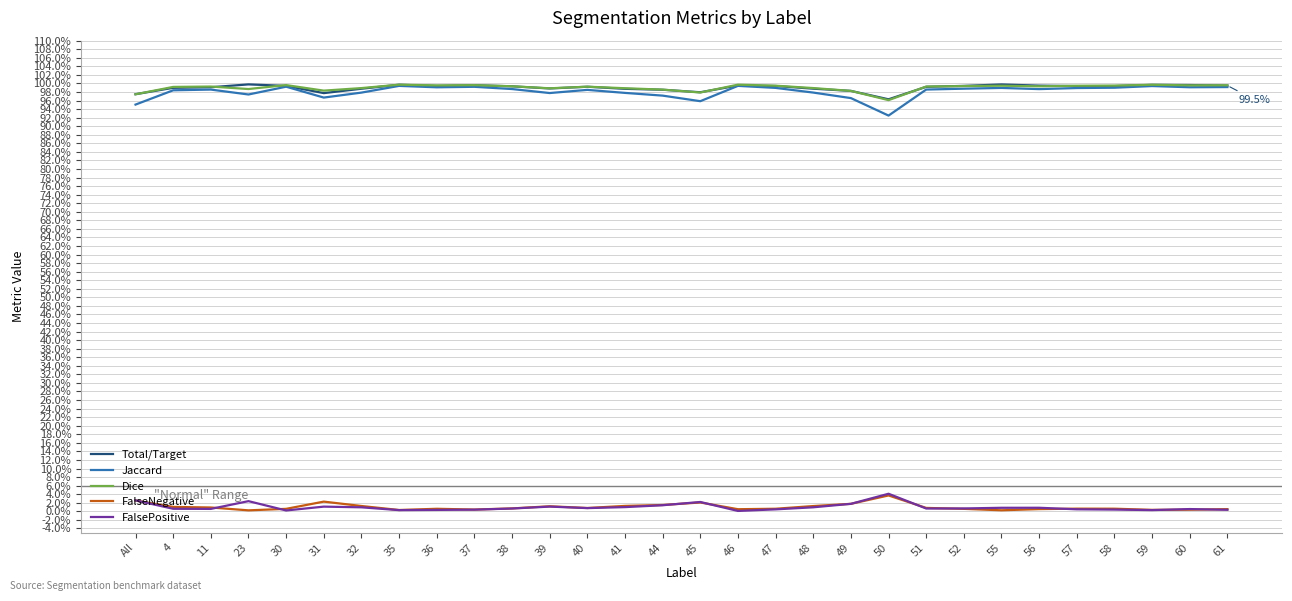

What are all the series names shown in the legend?

Total/Target, Jaccard, Dice, FalseNegative, FalsePositive